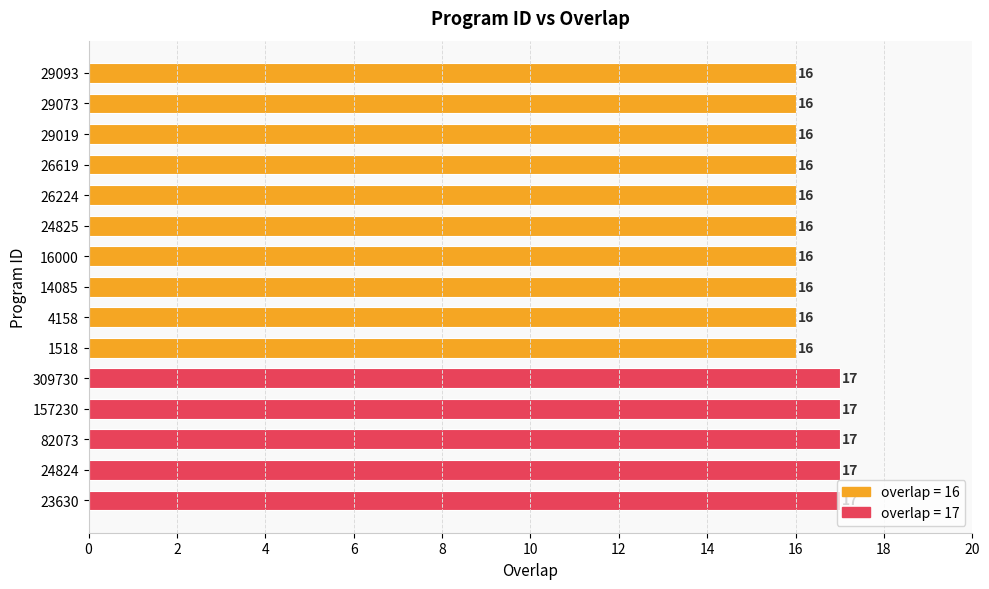

What is the minimum value shown in the chart?

16